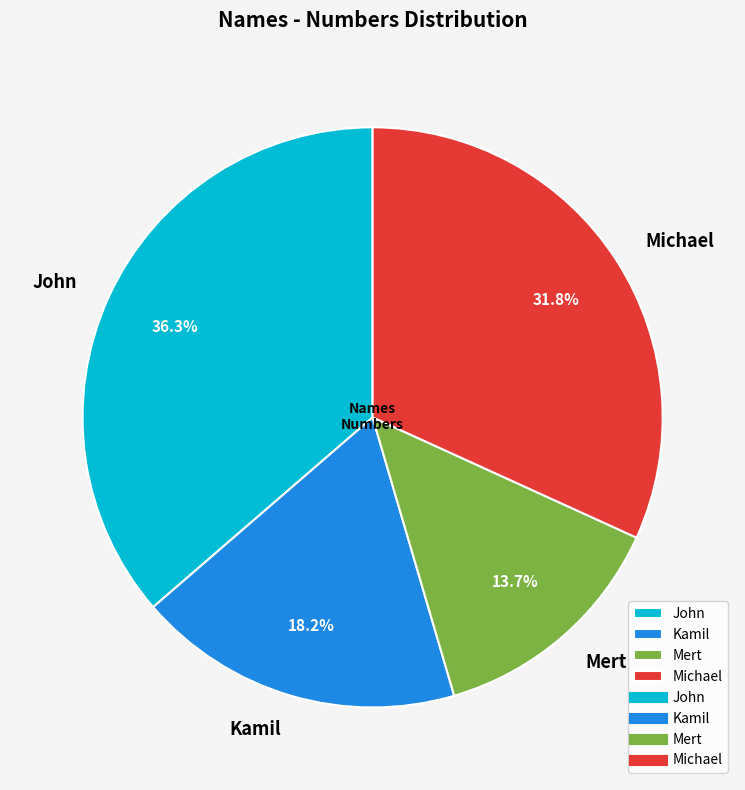

What percentage is NOT represented by Kamil?

81.8%